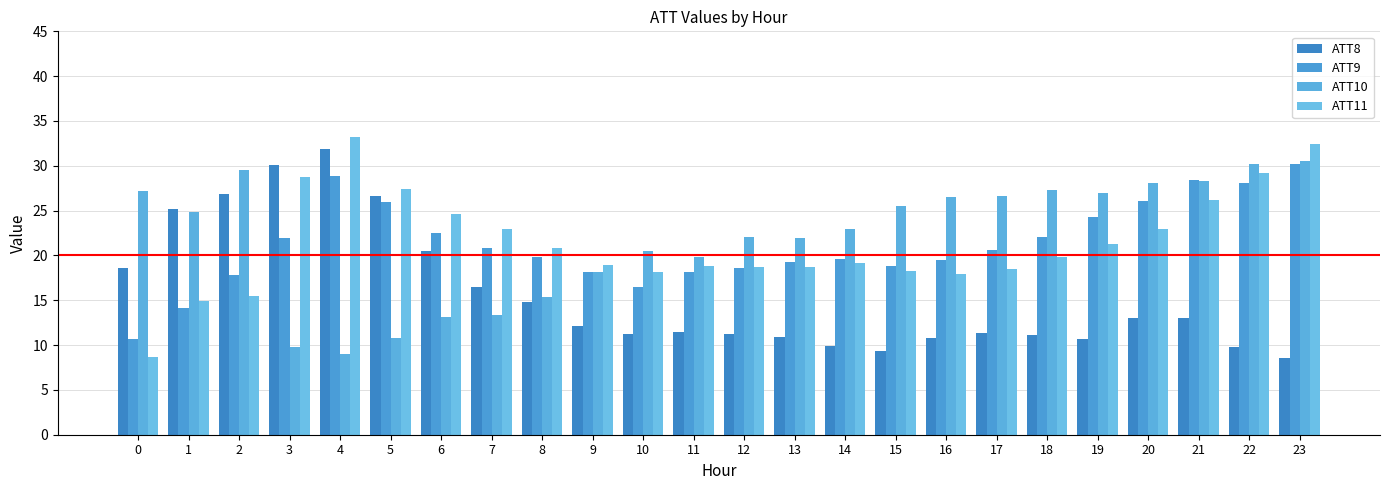

The value of ATT11 at 12 is 29.9. True or false?

False